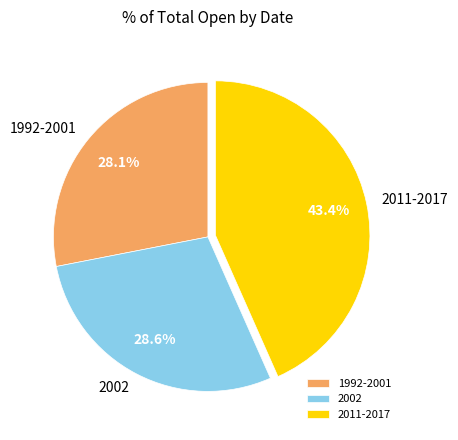

To the nearest percent, what is the difference between the largest and smallest slice percentages?

15%